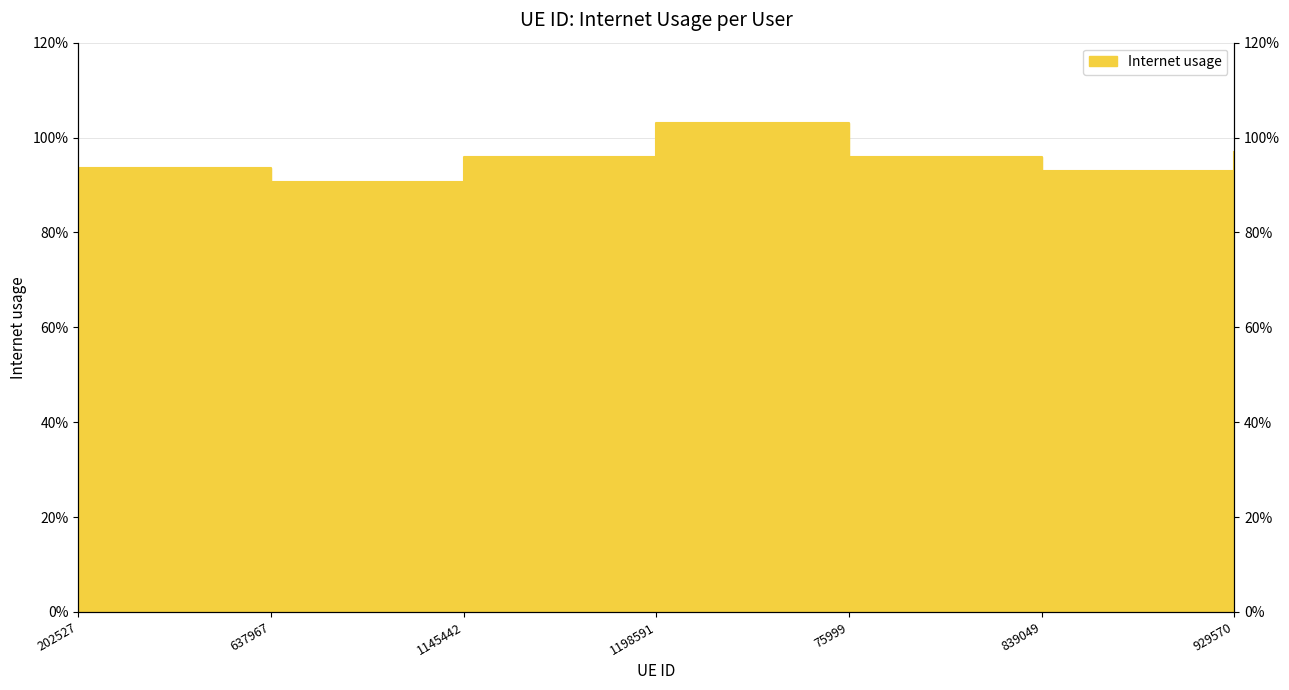

The chart shows a value of 0.7 at 1145442. True or false?

False